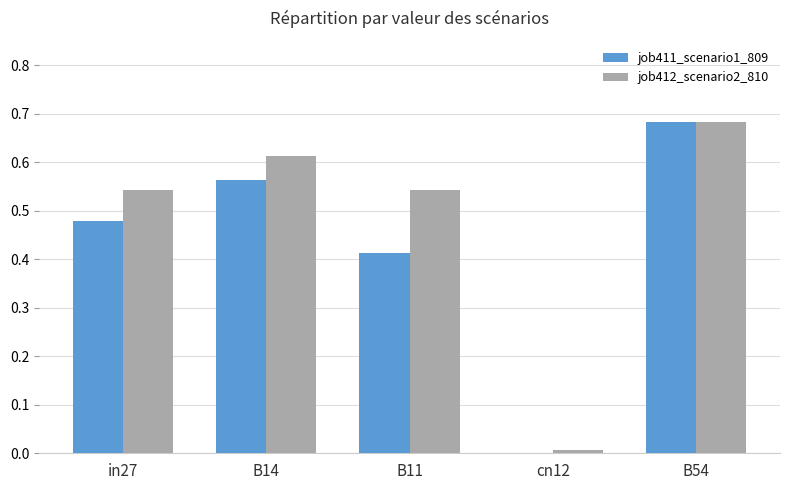

The value of job412_scenario2_810 at cn12 is 0.0. True or false?

True